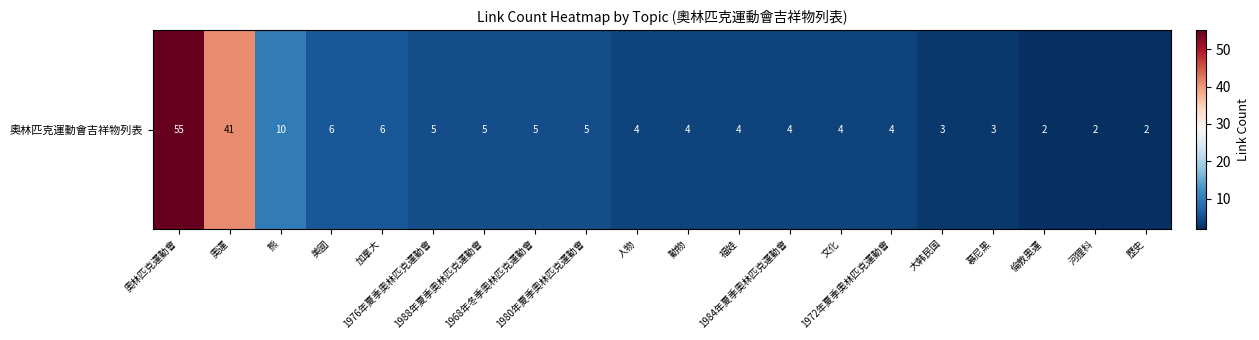

List the labels in order of value, largest first.

奧林匹克運動會, 奧運, 熊, 美國, 加拿大, 1976年夏季奧林匹克運動會, 1988年夏季奧林匹克運動會, 1968年冬季奧林匹克運動會, 1980年夏季奧林匹克運動會, 人物, 動物, 福娃, 1984年夏季奧林匹克運動會, 文化, 1972年夏季奧林匹克運動會, 大韩民国, 慕尼黑, 倫敦奧運, 河狸科, 歷史